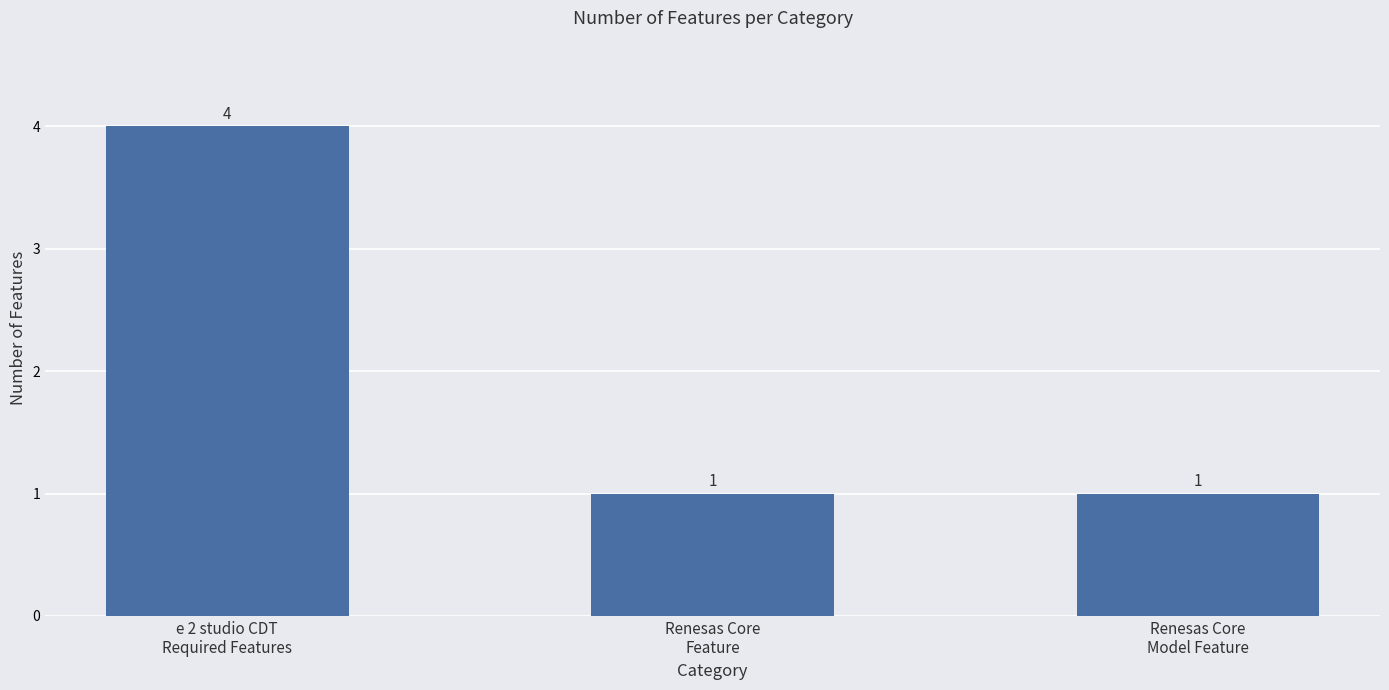

What position from the left is Renesas Core
Model Feature?

3